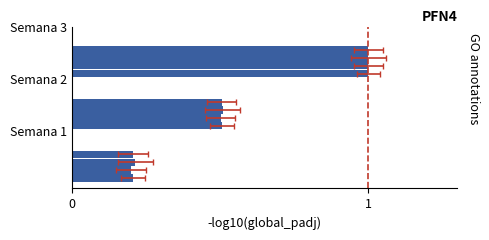

Reading left to right, list all the values displayed in this chart.

col_1: 0.2	0.5	1.0
col_3: 0.2	0.5	1.0
col_2: 0.2	0.5	1.0
col_5: 0.2	0.5	1.0